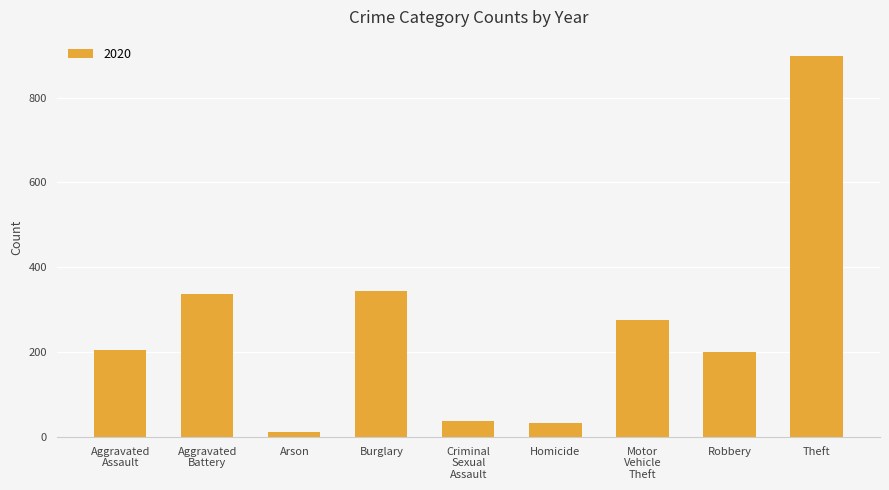

What is the difference between the values at Robbery and Homicide?

169